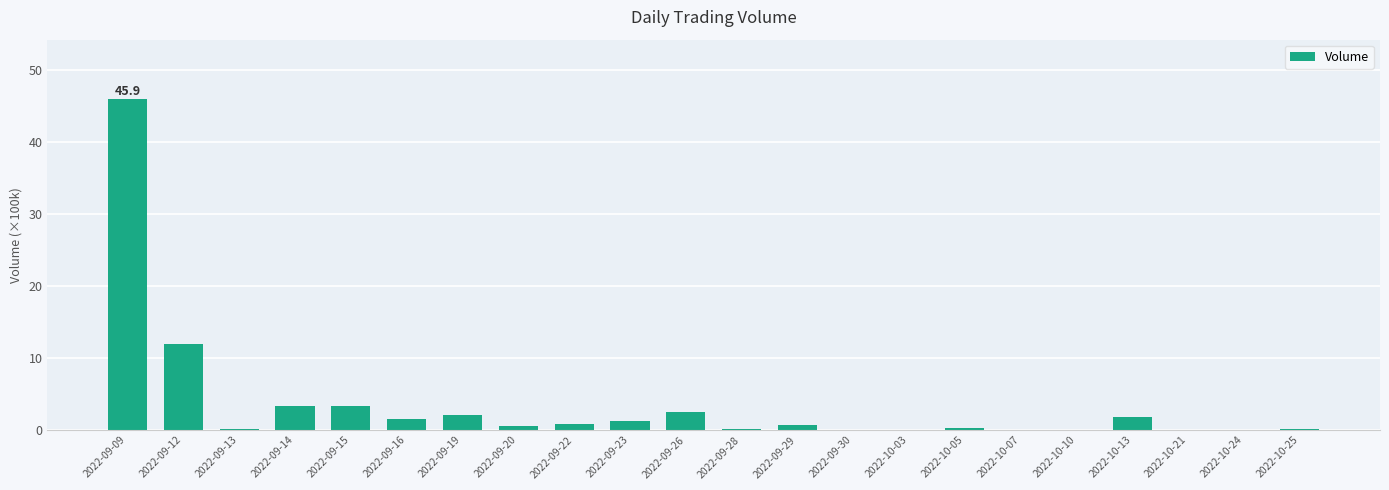

The value at 2022-09-14 is 5.5. True or false?

False